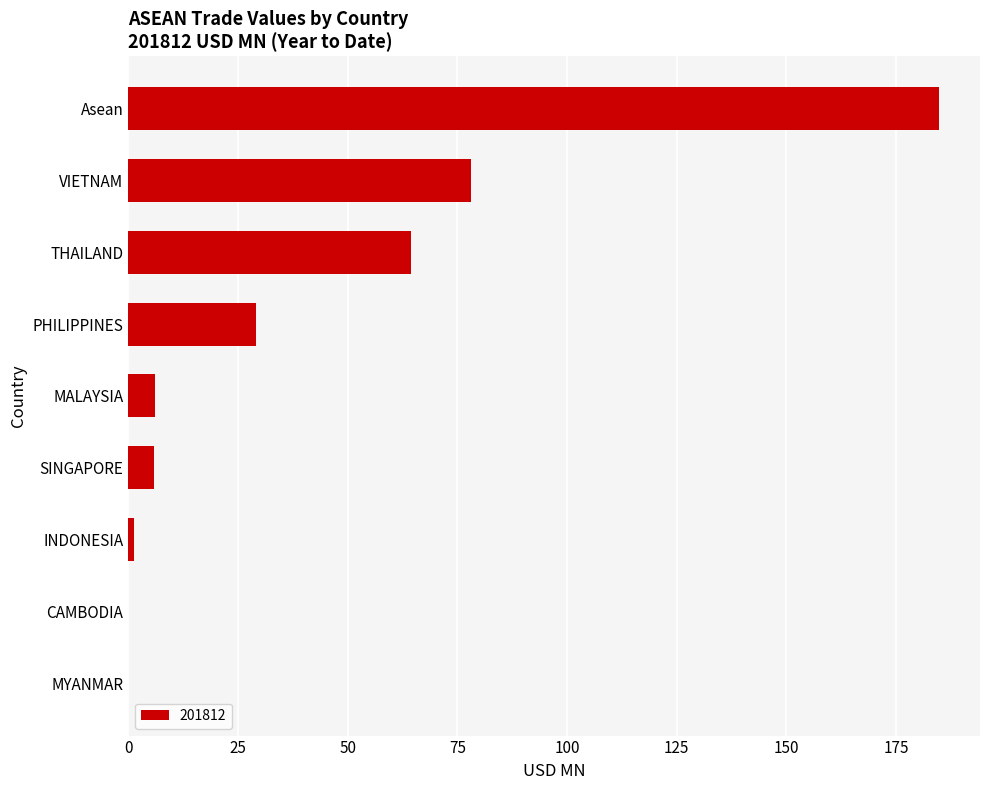

True or false: the data shows 0.0 at MYANMAR.

True